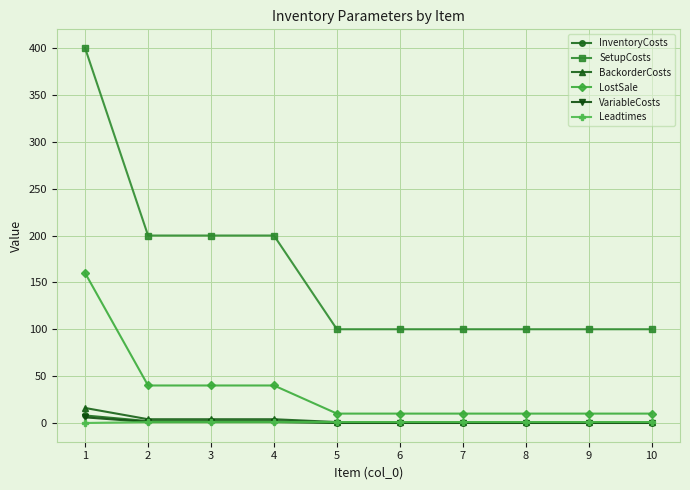

The VariableCosts series shows 0.0 at 9. True or false?

True